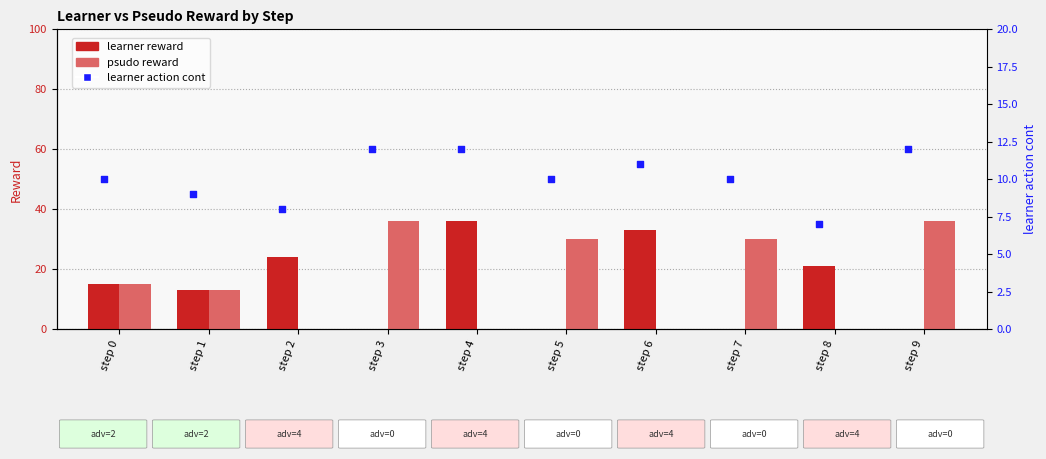

At which category is the sum across all series the highest?

step 3